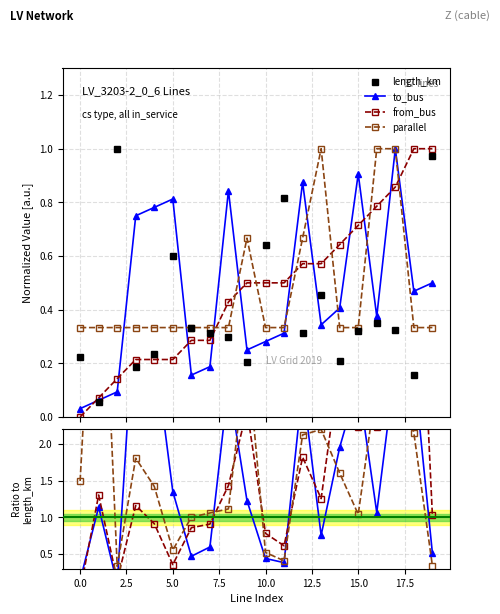

Reading right to left, list all the values displayed in this chart.

length_km: 1.0	0.2	0.3	0.4	0.3	0.2	0.5	0.3	0.8	0.6	0.2	0.3	0.3	0.3	0.6	0.2	0.2	1.0	0.1	0.2
to_bus: 0.5	3.0	3.1	1.1	2.8	2.0	0.8	2.8	0.4	0.4	1.2	2.8	0.6	0.5	1.4	3.3	4.1	0.1	1.1	0.1
from_bus: 1.0	6.4	2.6	2.2	2.2	3.1	1.3	1.8	0.6	0.8	2.5	1.4	0.9	0.9	0.4	0.9	1.2	0.1	1.3	0.0
parallel: 0.3	2.1	3.1	2.8	1.0	1.6	2.2	2.1	0.4	0.5	3.3	1.1	1.1	1.0	0.6	1.4	1.8	0.3	6.1	1.5